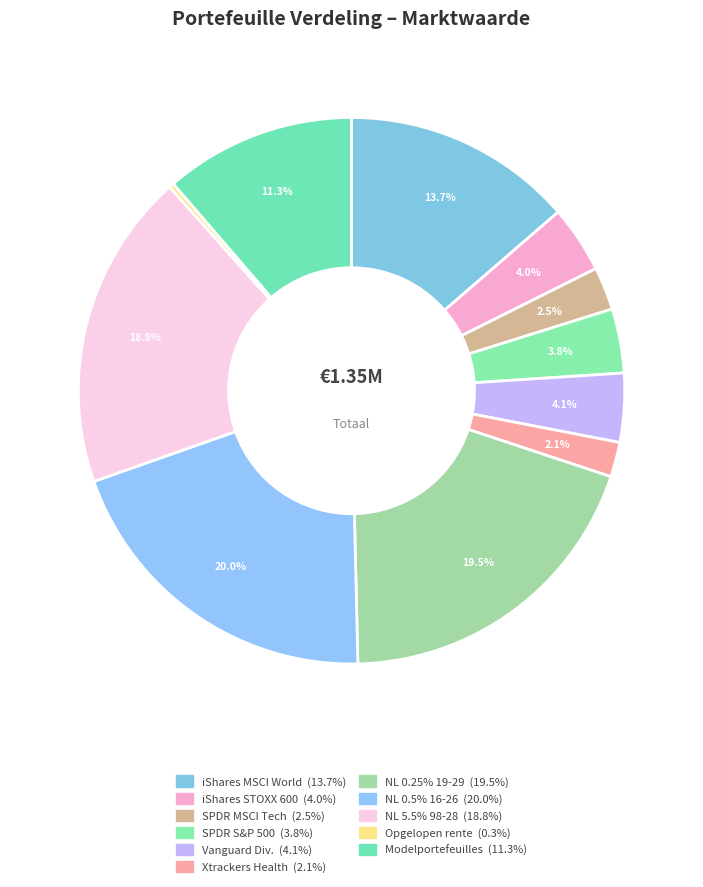

Count the number of slices in the pie.

11